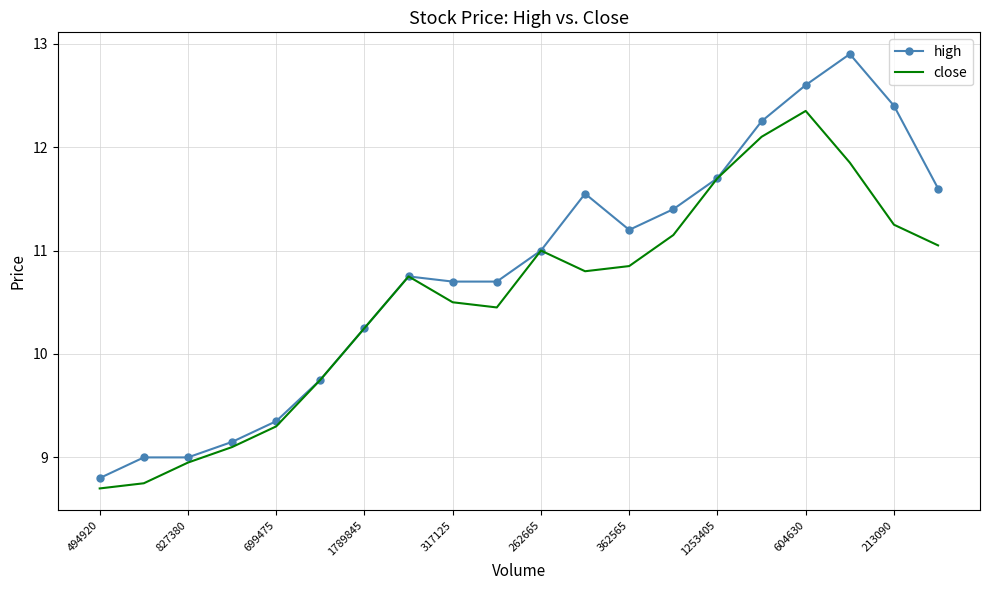

List the series in order of their peak value, lowest first.

close, high